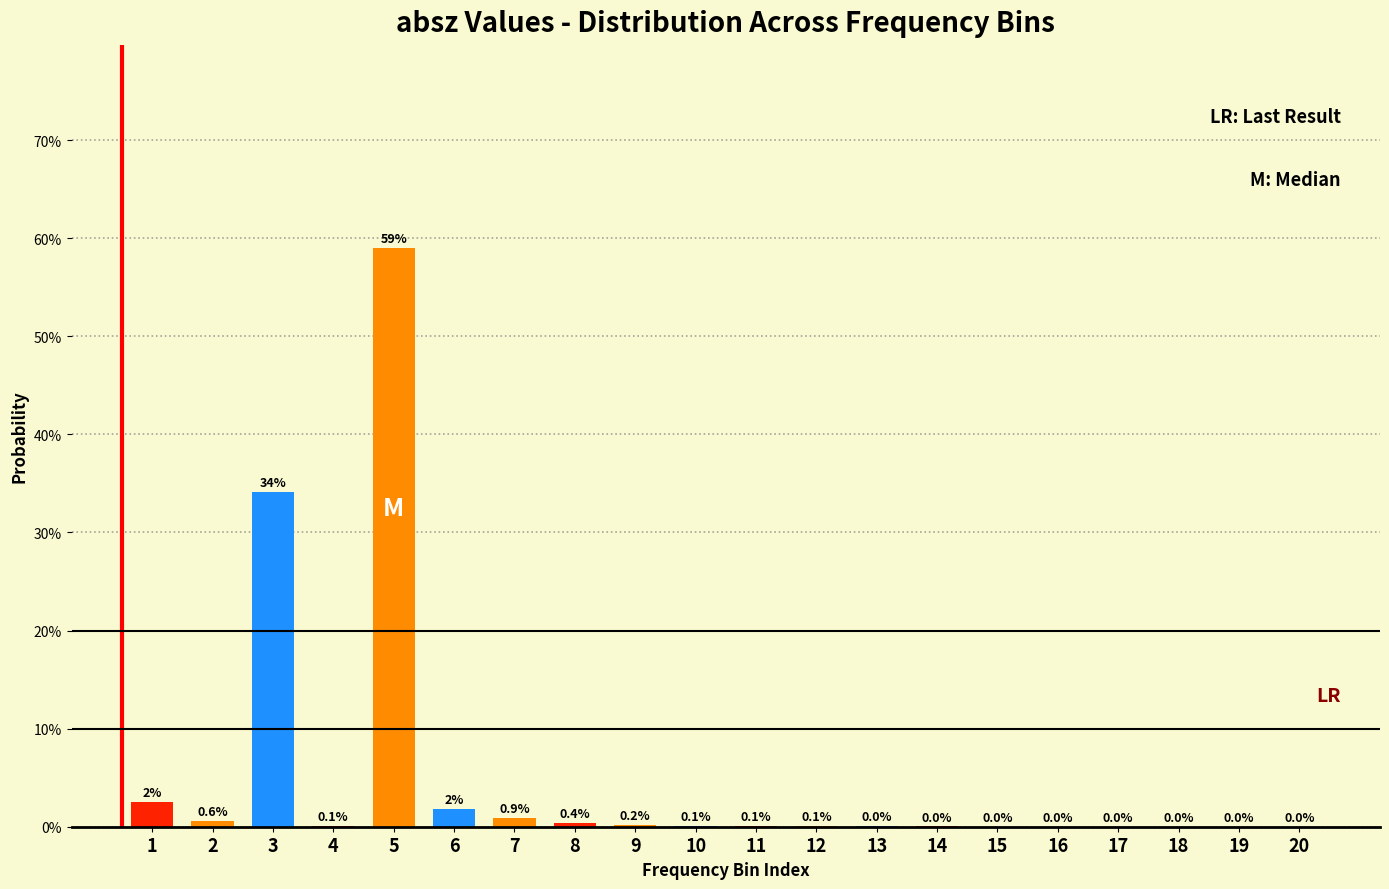

At which label is the value closest to 29?

3